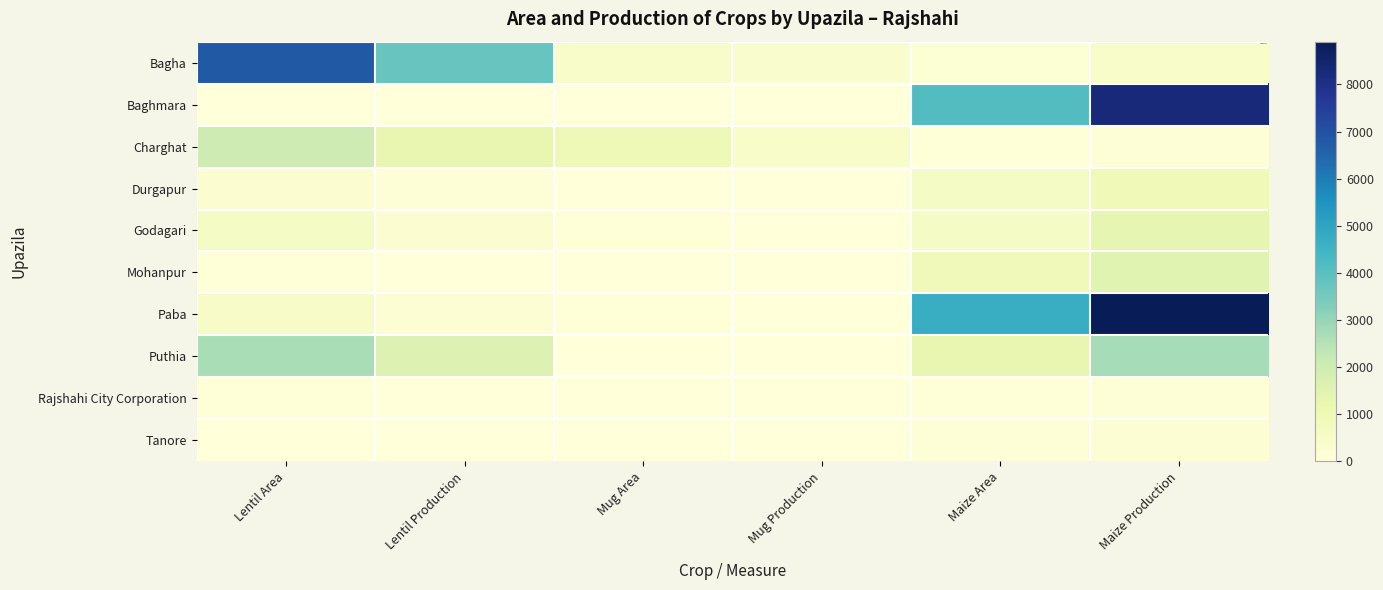

Reading left to right, transcribe all the data shown in this chart.

Bagha: Lentil Area=6800	Lentil Production=3740	Mug Area=450	Mug Production=315	Maize Area=155	Maize Production=424
Baghmara: Lentil Area=16	Lentil Production=3	Mug Area=12	Mug Production=2	Maize Area=4121	Maize Production=8270
Charghat: Lentil Area=2030	Lentil Production=1218	Mug Area=970	Mug Production=456	Maize Area=53	Maize Production=113
Durgapur: Lentil Area=266	Lentil Production=93	Mug Area=0	Mug Production=0	Maize Area=575	Maize Production=915
Godagari: Lentil Area=590	Lentil Production=215	Mug Area=50	Mug Production=15	Maize Area=580	Maize Production=1300
Mohanpur: Lentil Area=48	Lentil Production=18	Mug Area=0	Mug Production=0	Maize Area=902	Maize Production=1467
Paba: Lentil Area=519	Lentil Production=187	Mug Area=58	Mug Production=17	Maize Area=4687	Maize Production=8908
Puthia: Lentil Area=2686	Lentil Production=1612	Mug Area=32	Mug Production=9	Maize Area=1280	Maize Production=2735
Rajshahi City Corporation: Lentil Area=47	Lentil Production=16	Mug Area=0	Mug Production=0	Maize Area=44	Maize Production=91
Tanore: Lentil Area=11	Lentil Production=3	Mug Area=0	Mug Production=0	Maize Area=120	Maize Production=186